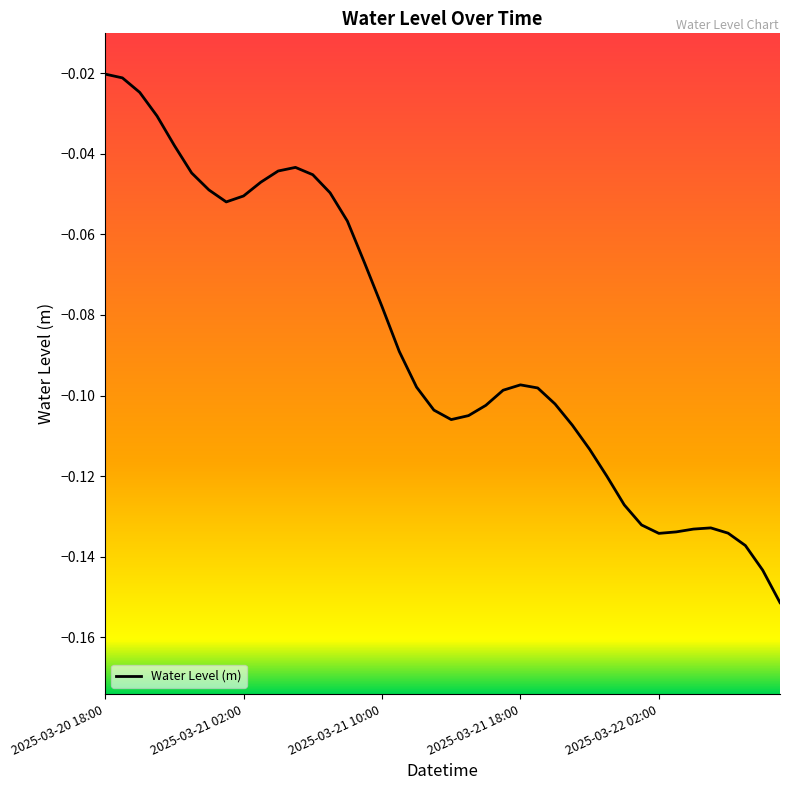

What is the sum of all values?

-3.5